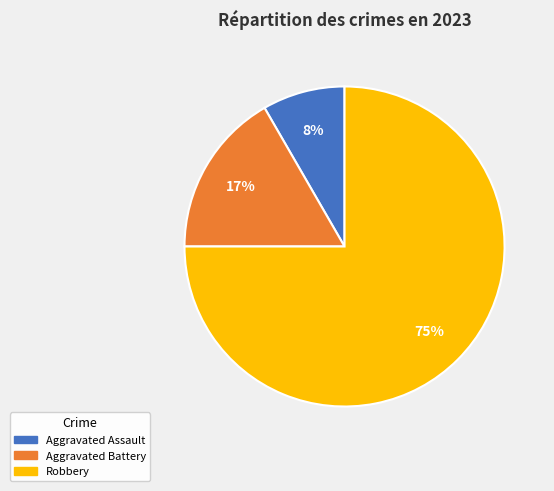

Is there any slice that represents more than half of the pie?

Yes